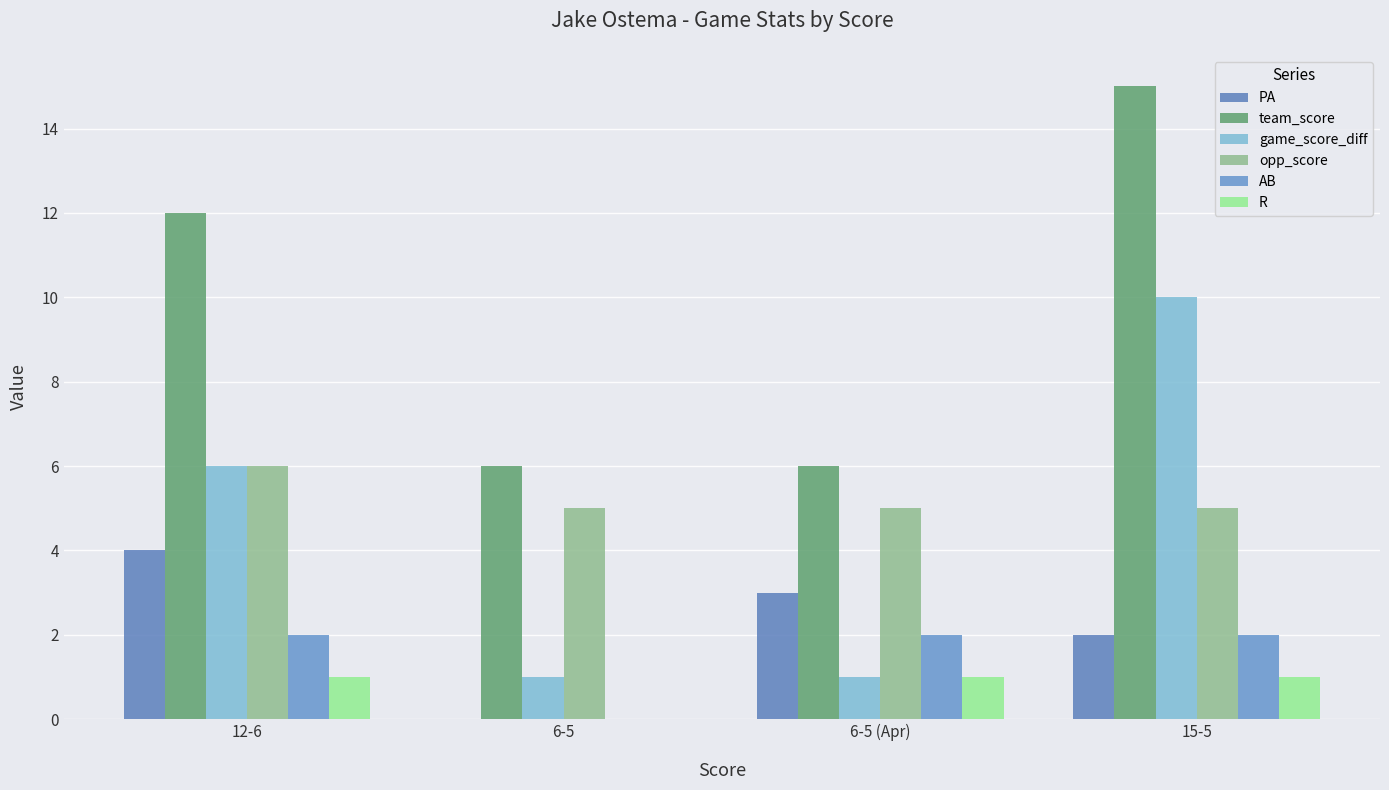

Reading left to right, list all the values displayed in this chart.

PA: 12-6=4	6-5=0	6-5 (Apr)=3	15-5=2
team_score: 12-6=12	6-5=6	6-5 (Apr)=6	15-5=15
game_score_diff: 12-6=6	6-5=1	6-5 (Apr)=1	15-5=10
opp_score: 12-6=6	6-5=5	6-5 (Apr)=5	15-5=5
AB: 12-6=2	6-5=0	6-5 (Apr)=2	15-5=2
R: 12-6=1	6-5=0	6-5 (Apr)=1	15-5=1